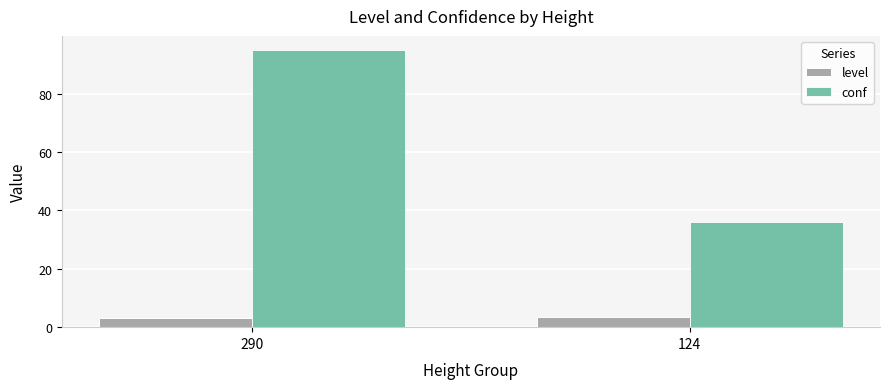

Are the bars horizontal?

No